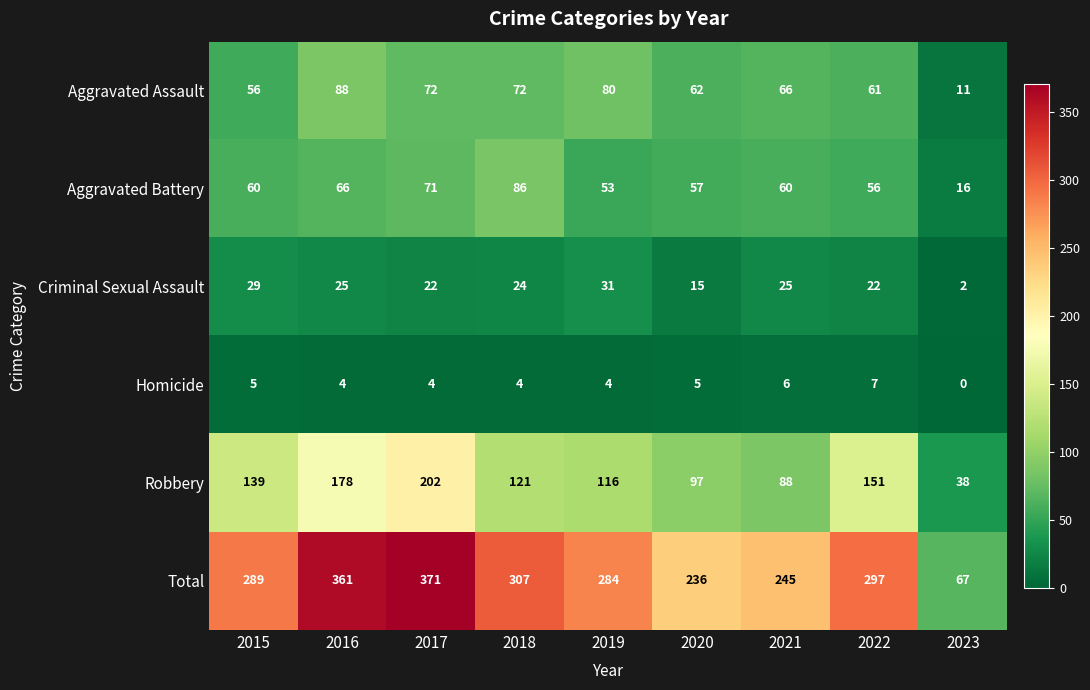

Rank the series at 2018 from lowest to highest value.

Homicide, Criminal Sexual Assault, Aggravated Assault, Aggravated Battery, Robbery, Total